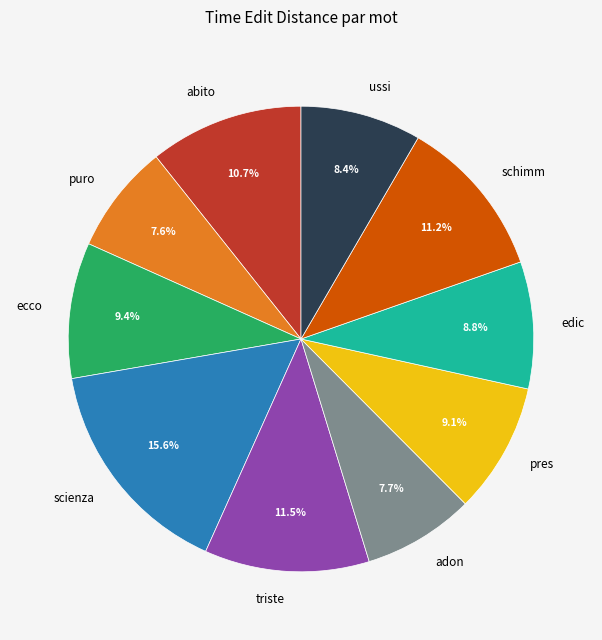

Is it true that ussi is 8% of the pie?

True